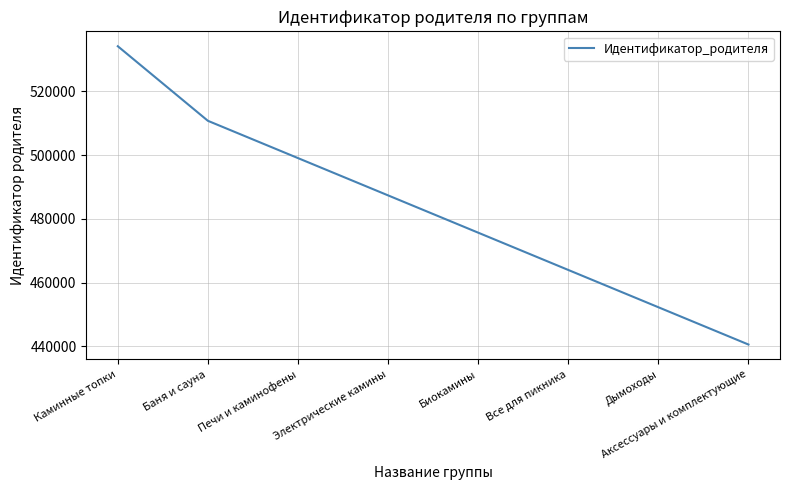

Rank the categories by value from lowest to highest.

Аксессуары и комплектующие, Дымоходы, Все для пикника, Биокамины, Электрические камины, Печи и каминофены, Баня и сауна, Каминные топки